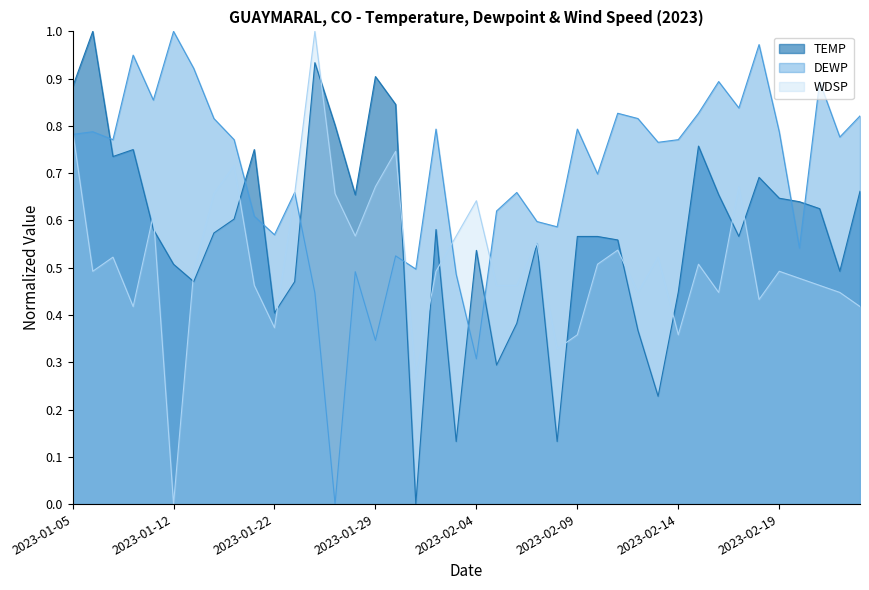

Rank the series by their maximum value, from highest to lowest.

TEMP, DEWP, WDSP